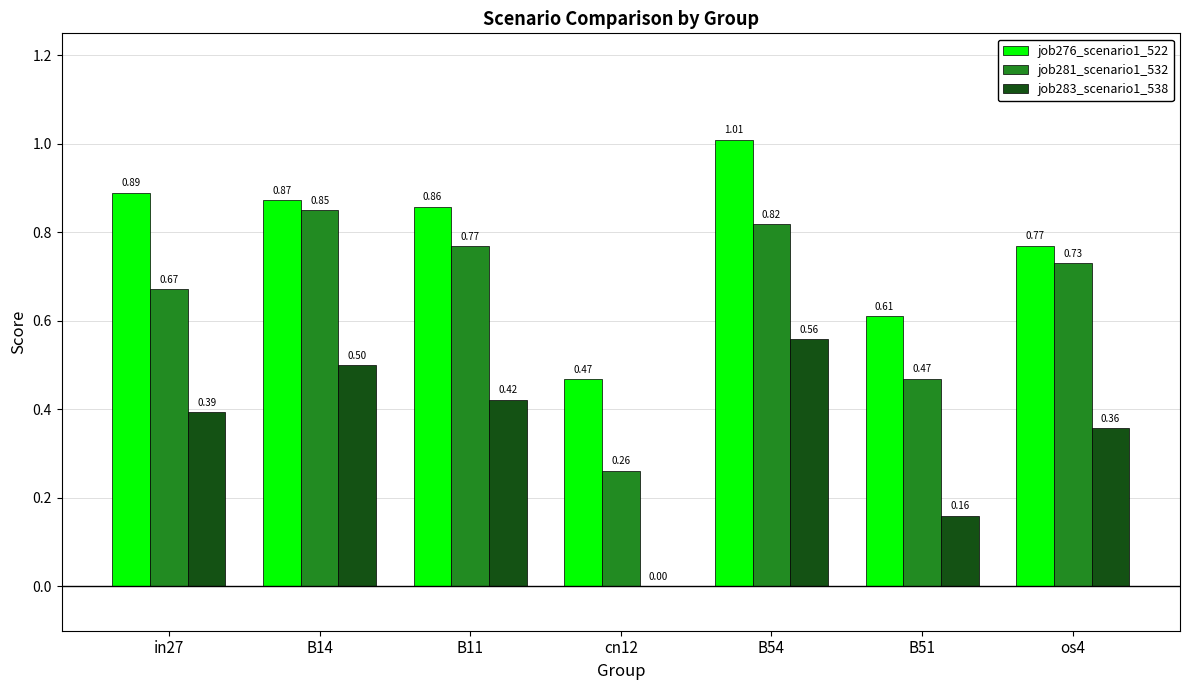

Between cn12 and B51, which series saw the biggest shift?

job281_scenario1_532